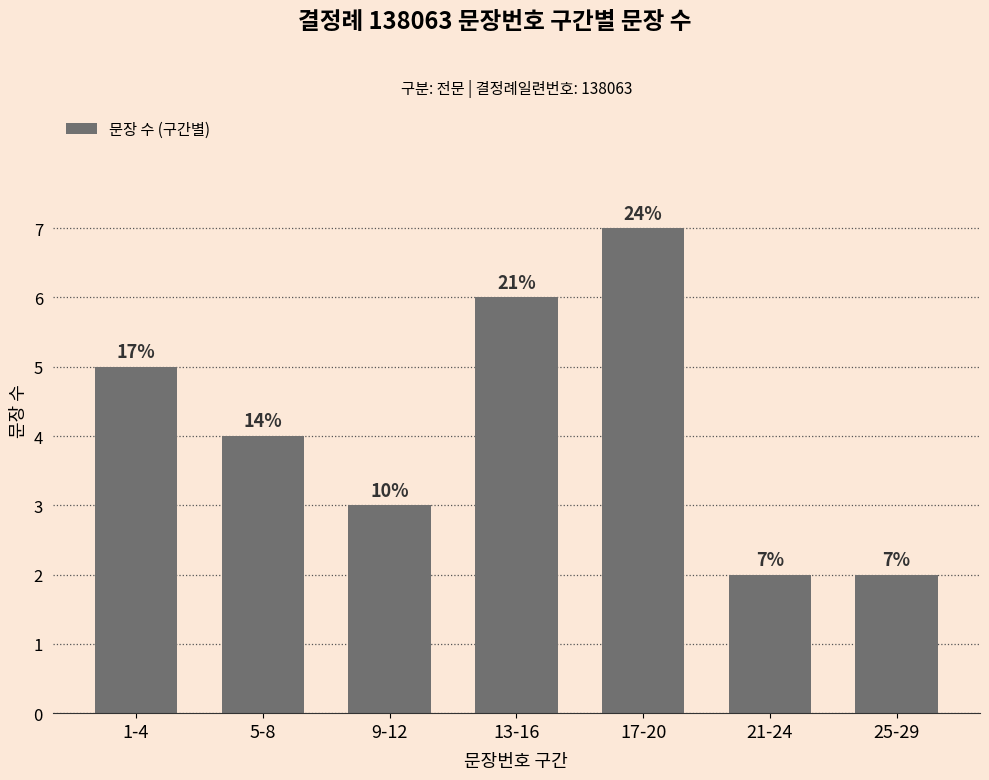

Reading right to left, list all the values displayed in this chart.

25-29=2	21-24=2	17-20=7	13-16=6	9-12=3	5-8=4	1-4=5